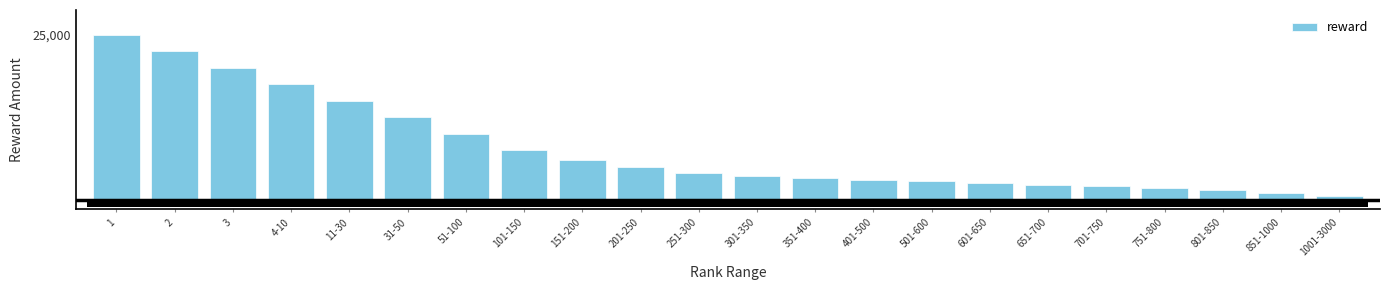

Does the chart contain any negative values?

No